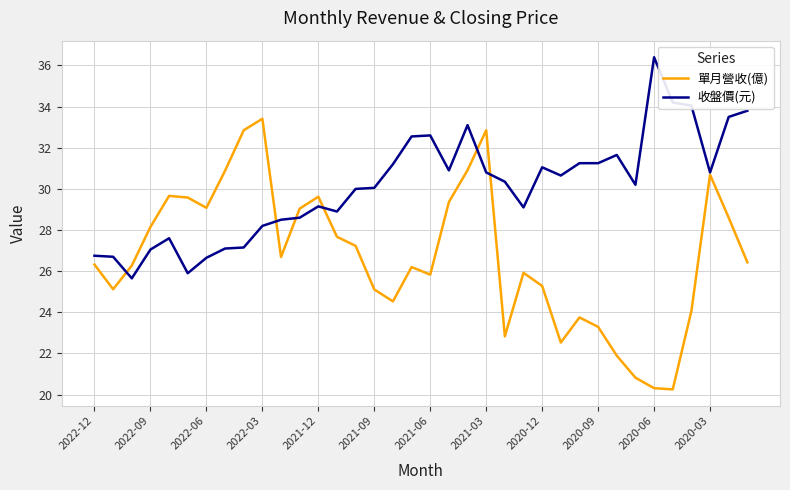

List the series in order of their peak value, lowest first.

單月營收(億), 收盤價(元)